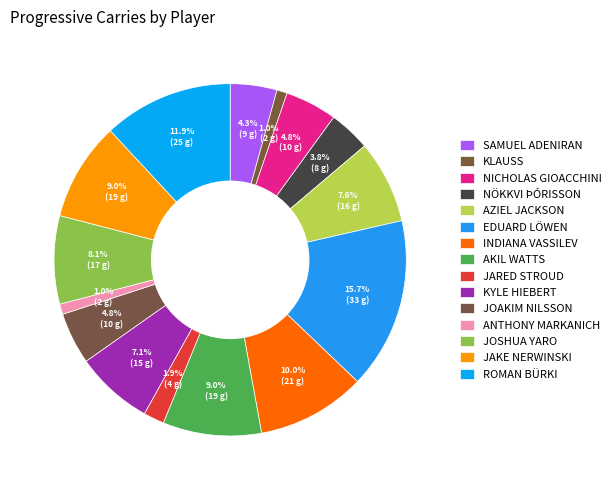

Count the number of slices in the pie.

15